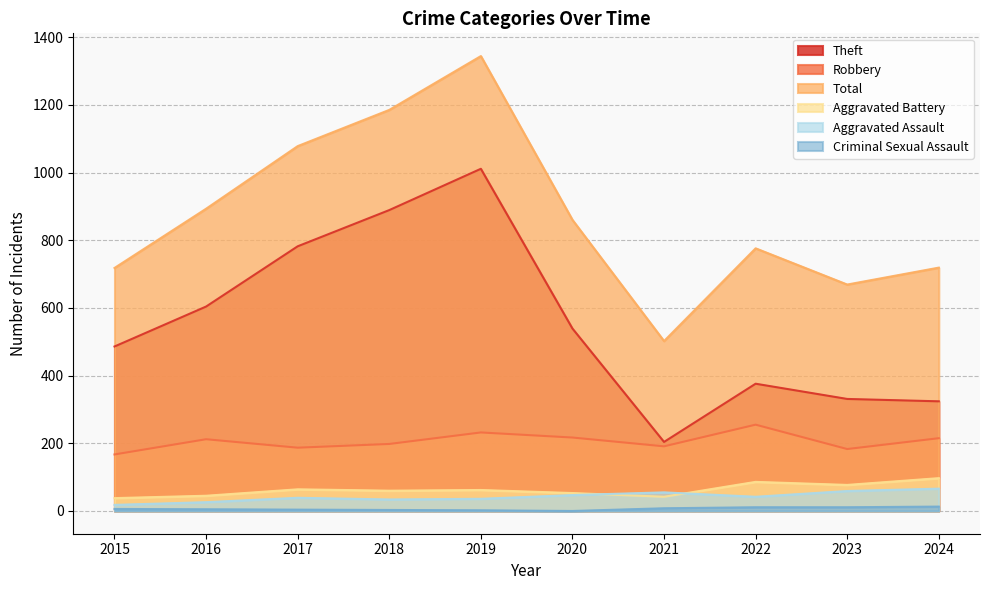

The Total series shows 719 at 2024. True or false?

True